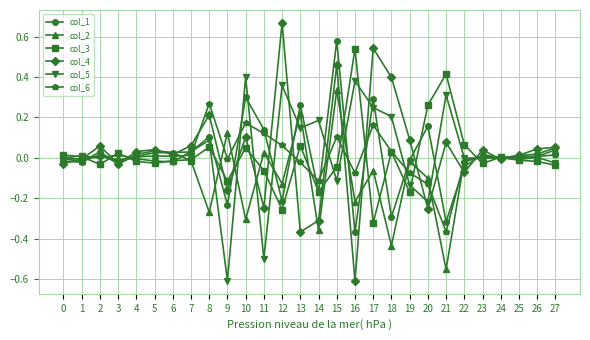

Where is the first local minimum for col_3?

2